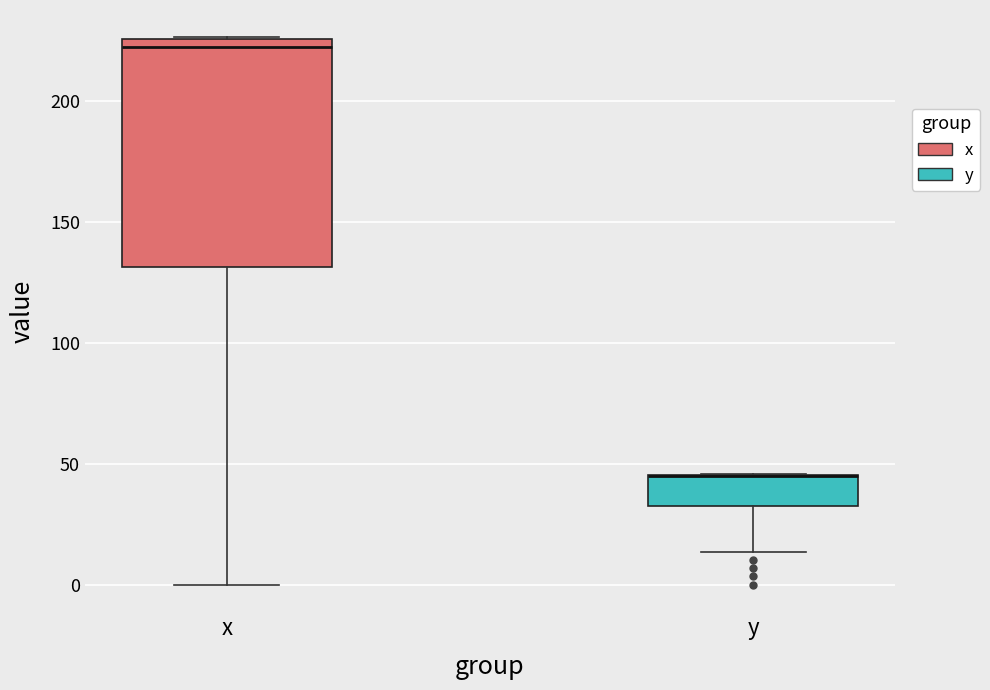

Comparing the boxes themselves (not the whiskers), which one is the tallest?

x